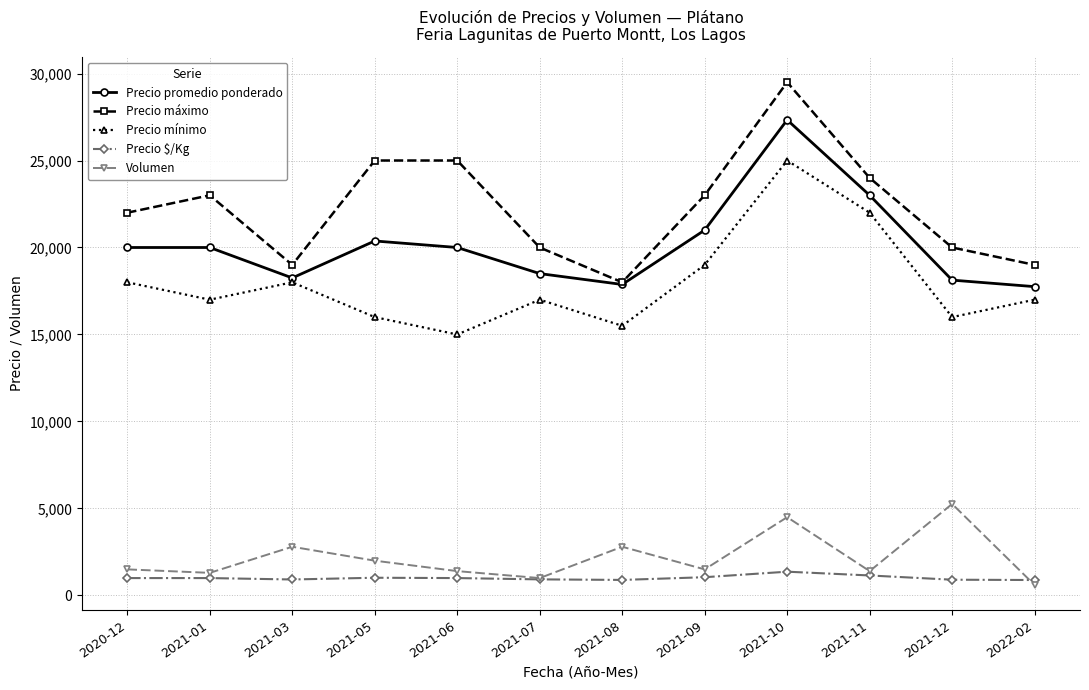

List the series in order of their peak value, highest first.

Precio máximo, Precio promedio ponderado, Precio mínimo, Volumen, Precio $/Kg